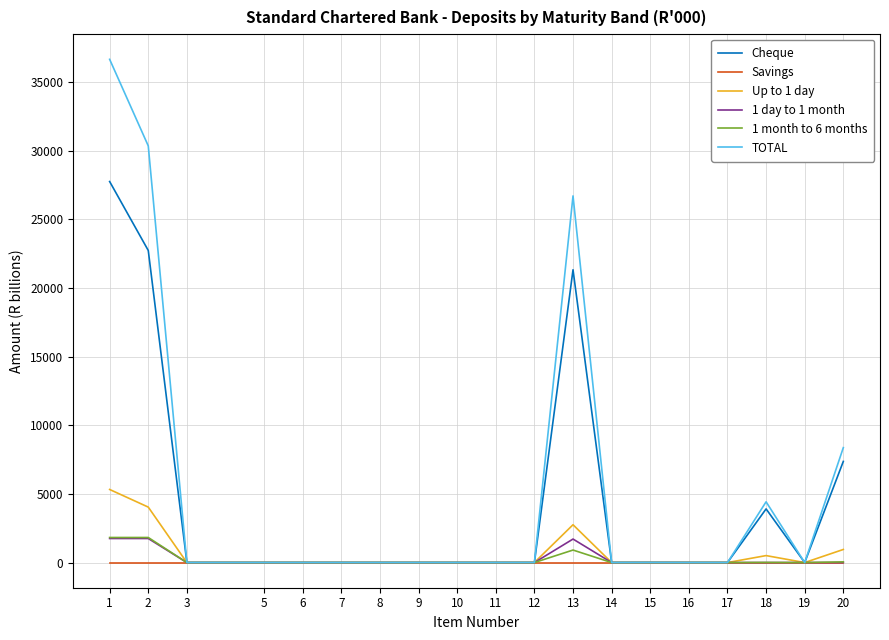

Between 10 and 18, which series saw the biggest shift?

TOTAL